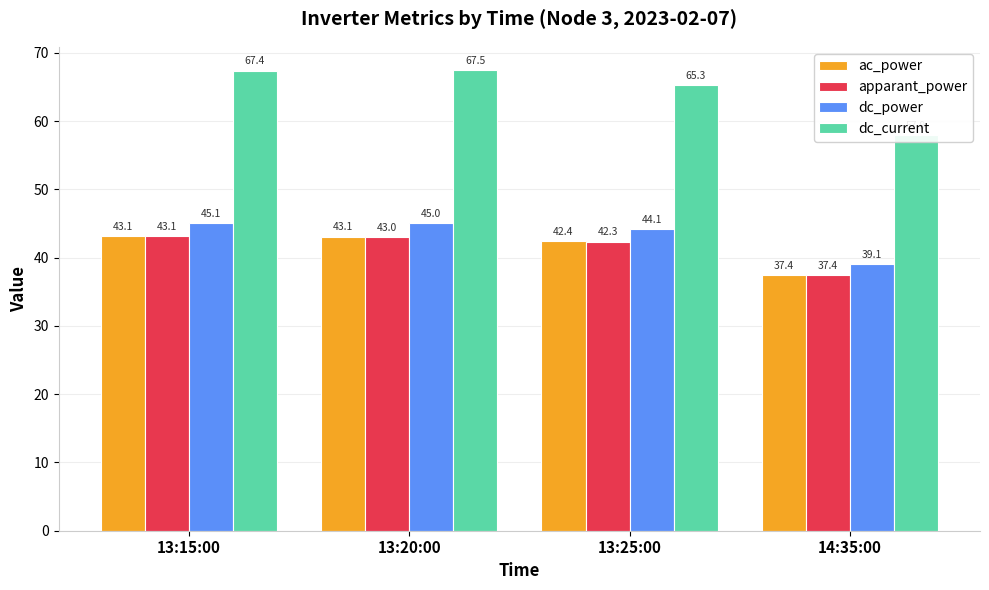

At which label does ac_power reach its minimum?

14:35:00